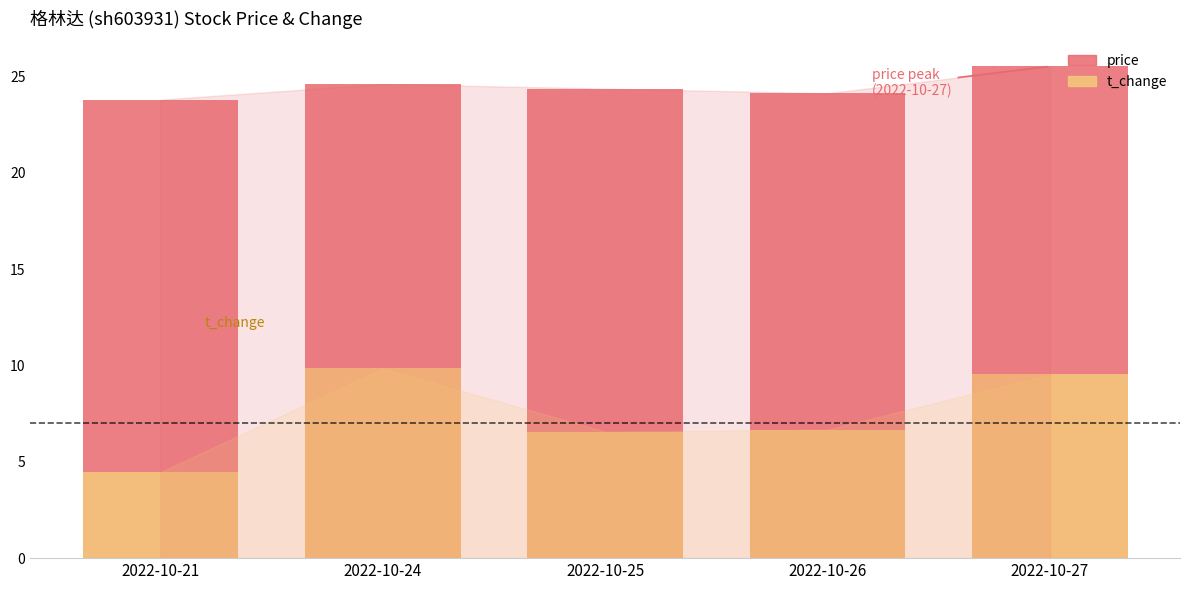

What is the value of the t_change bar at the 2nd from the left?

9.8